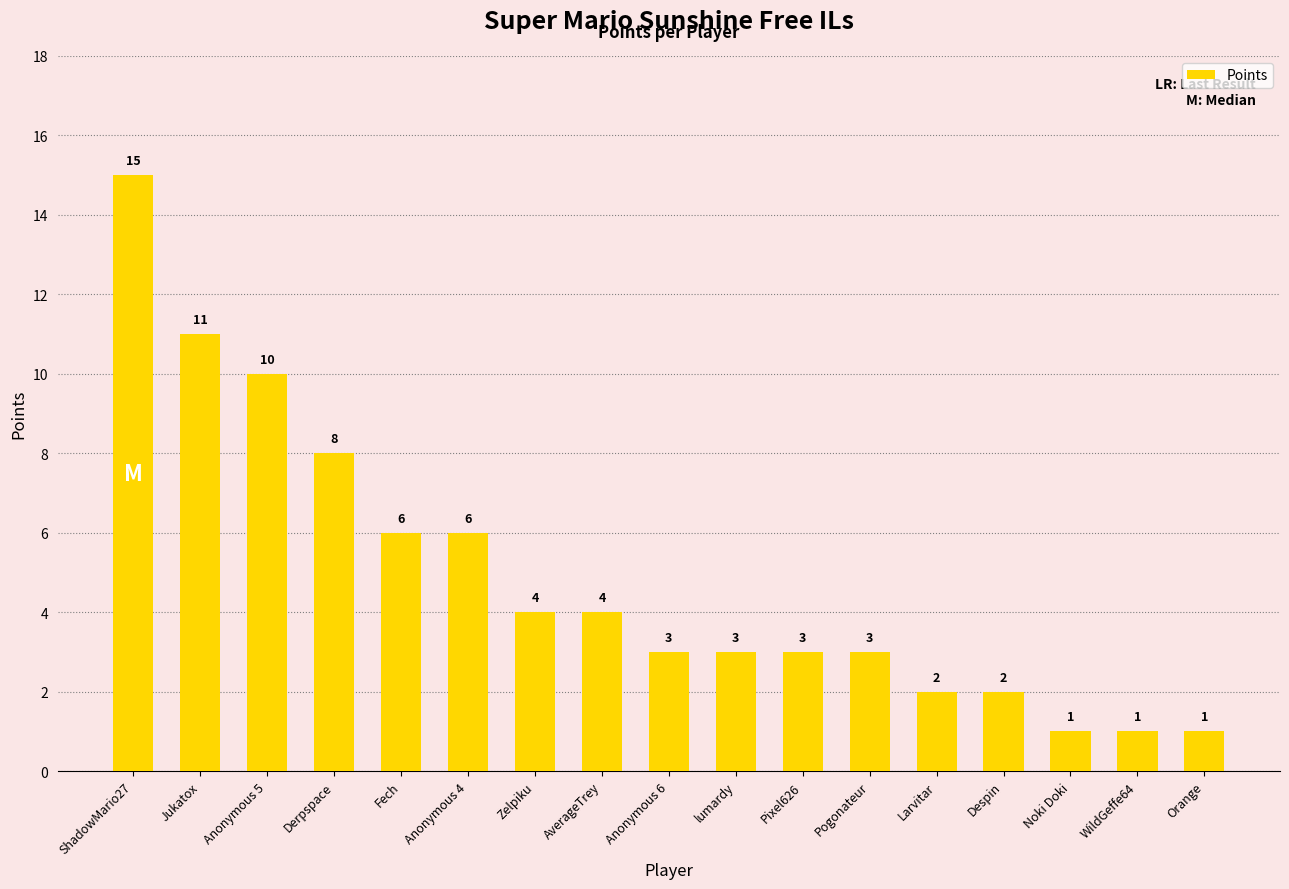

What is the value of the 3rd bar from the left?

10